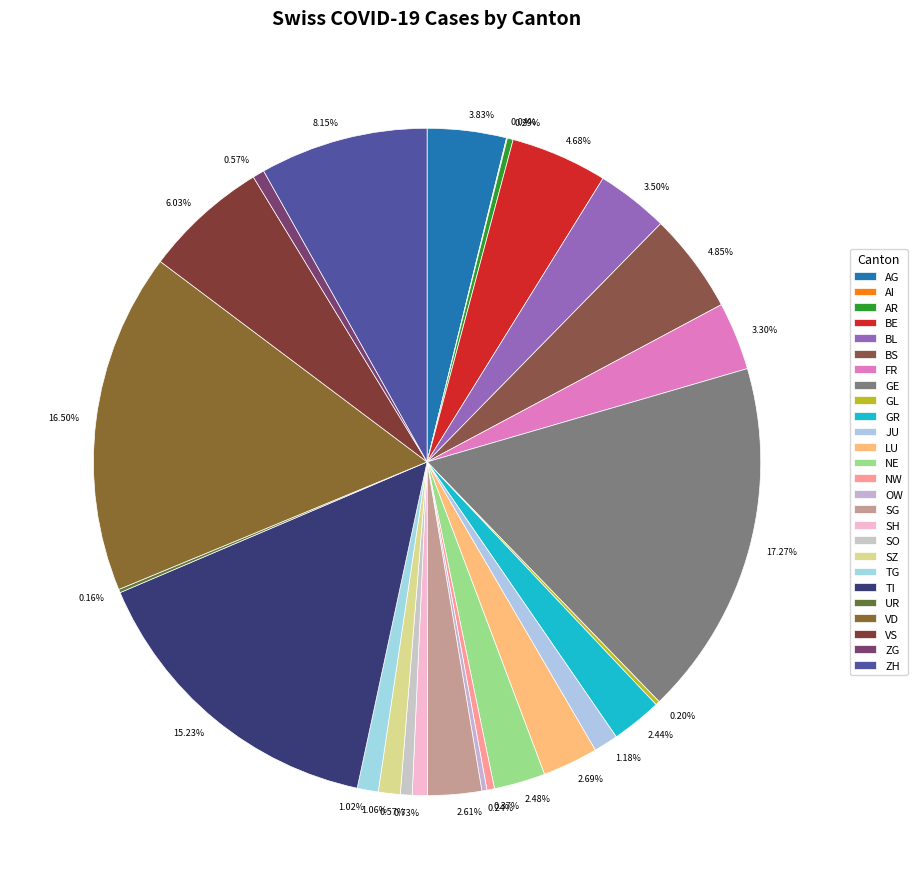

Combined, what portion of the pie is SH and GR?

3.2%